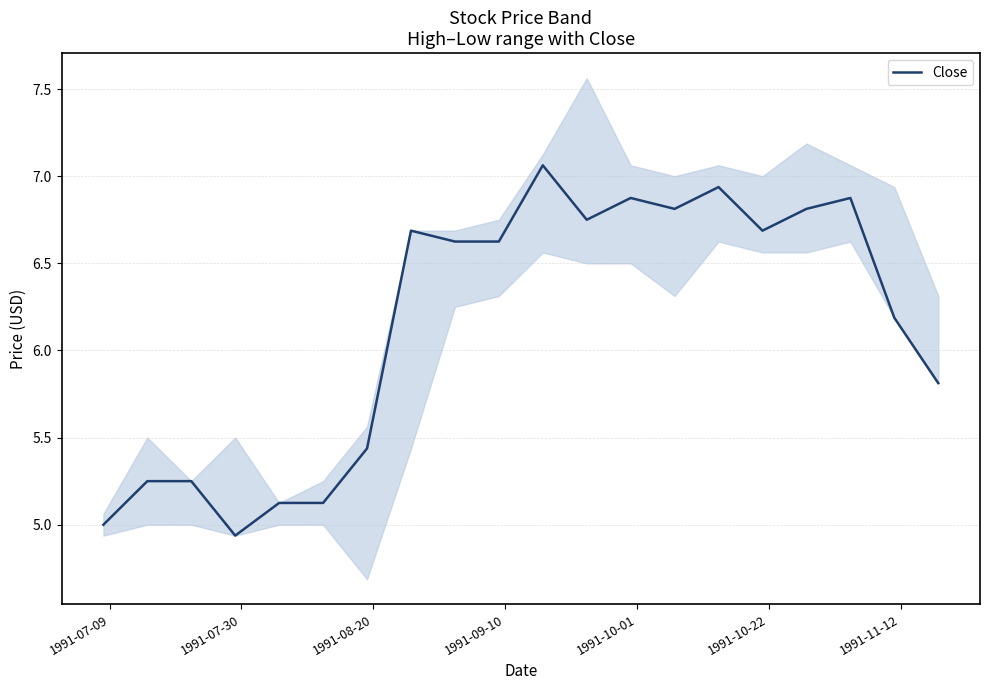

How many lines are shown in the chart?

1